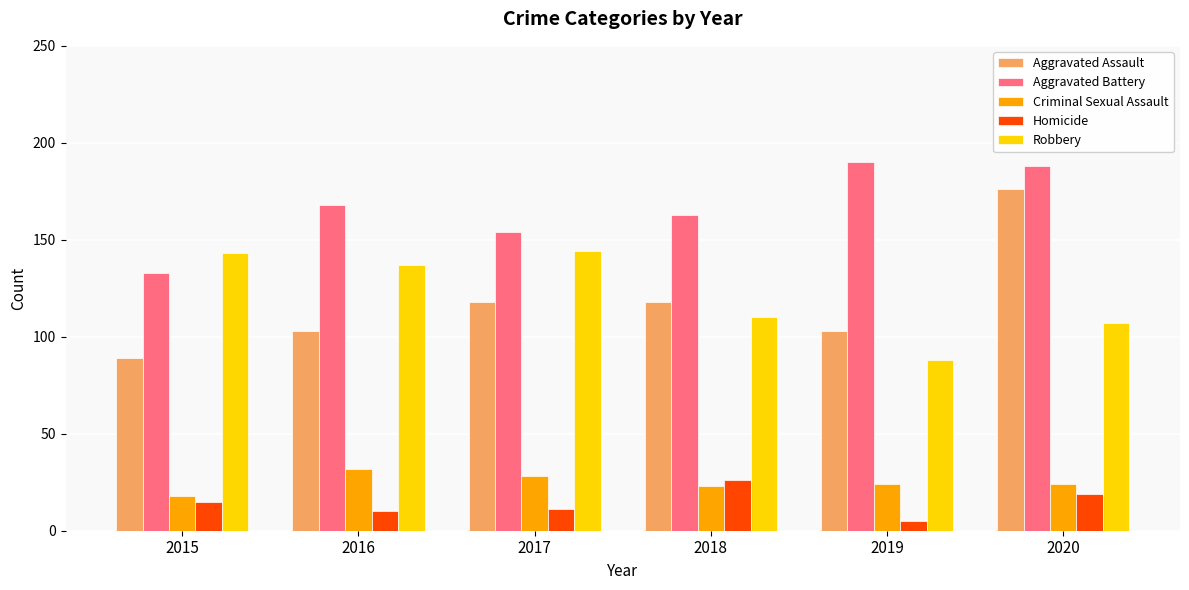

How many series are shown in this chart?

5